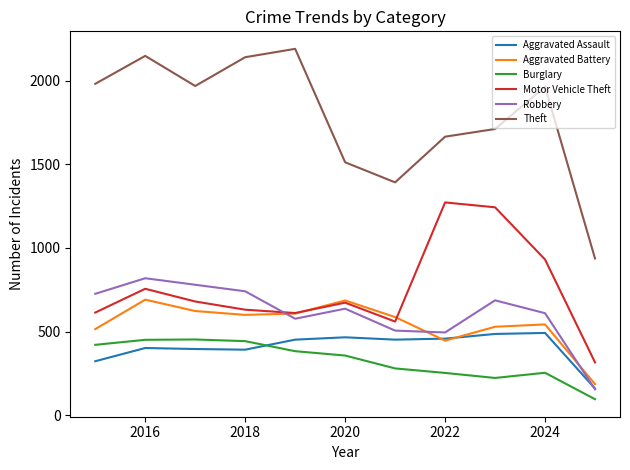

Which series has the largest total across all categories?

Theft